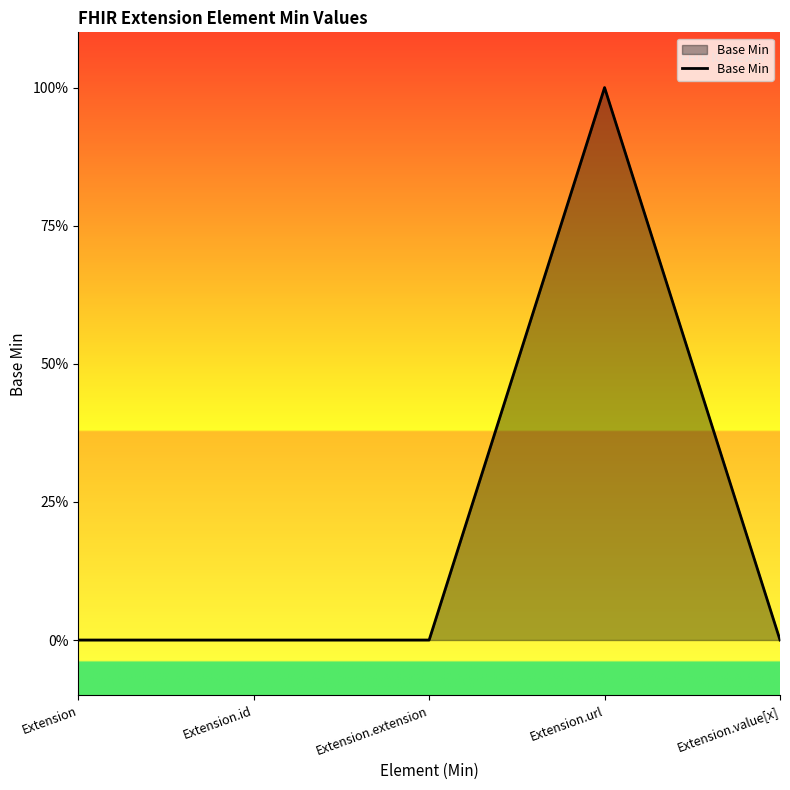

Does the chart have visible grid lines?

No